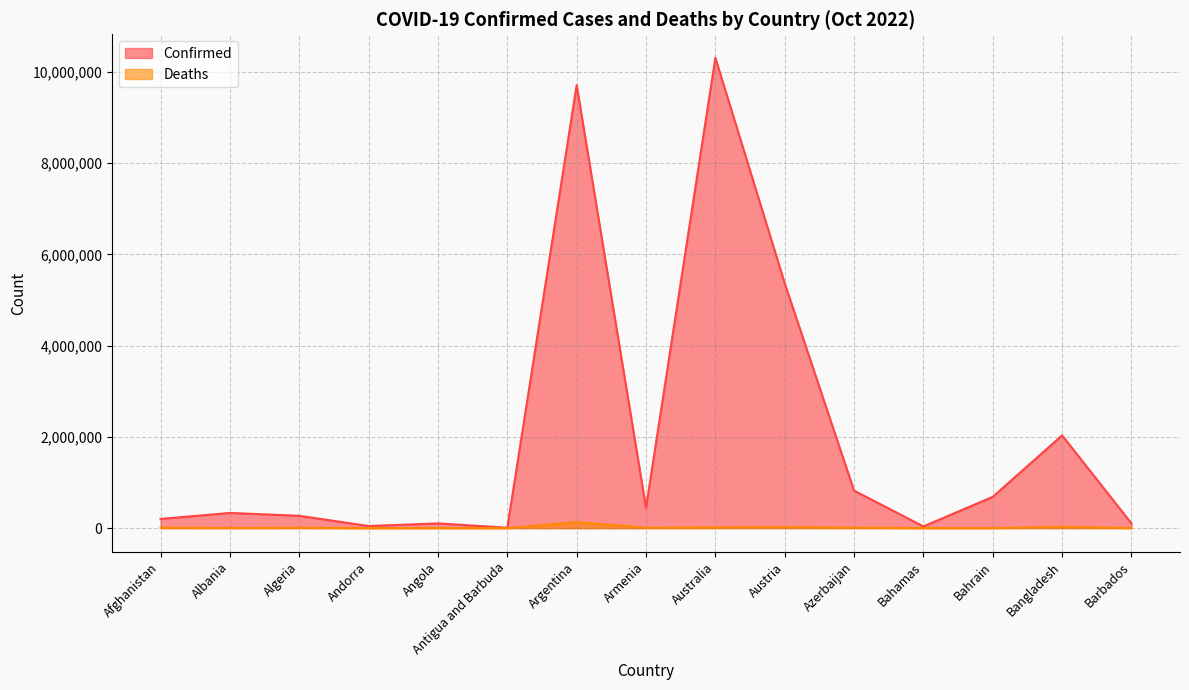

True or false: Confirmed and Deaths intersect in this chart.

False